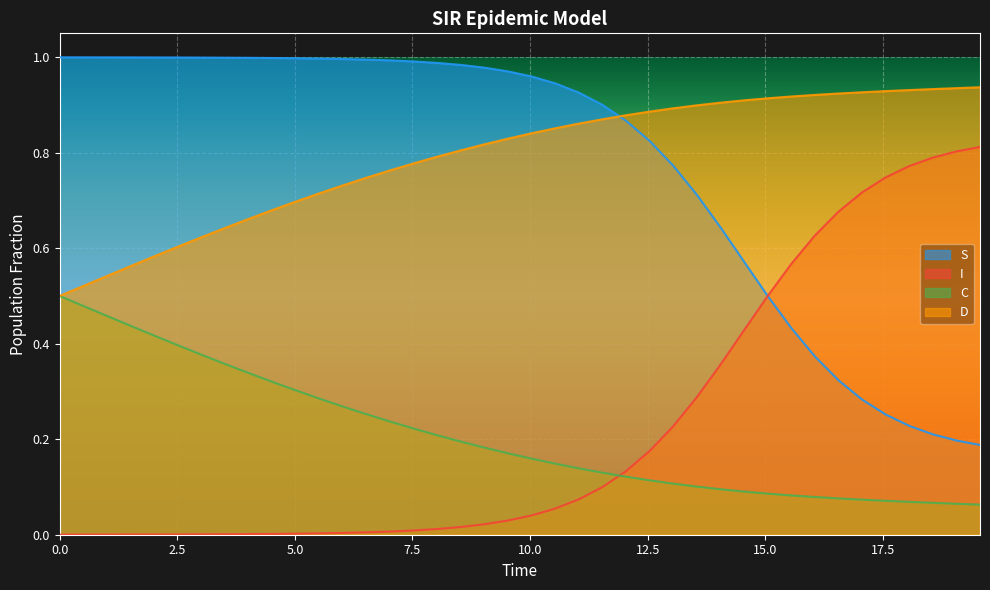

At how many categories does at least one series exceed 0?

40